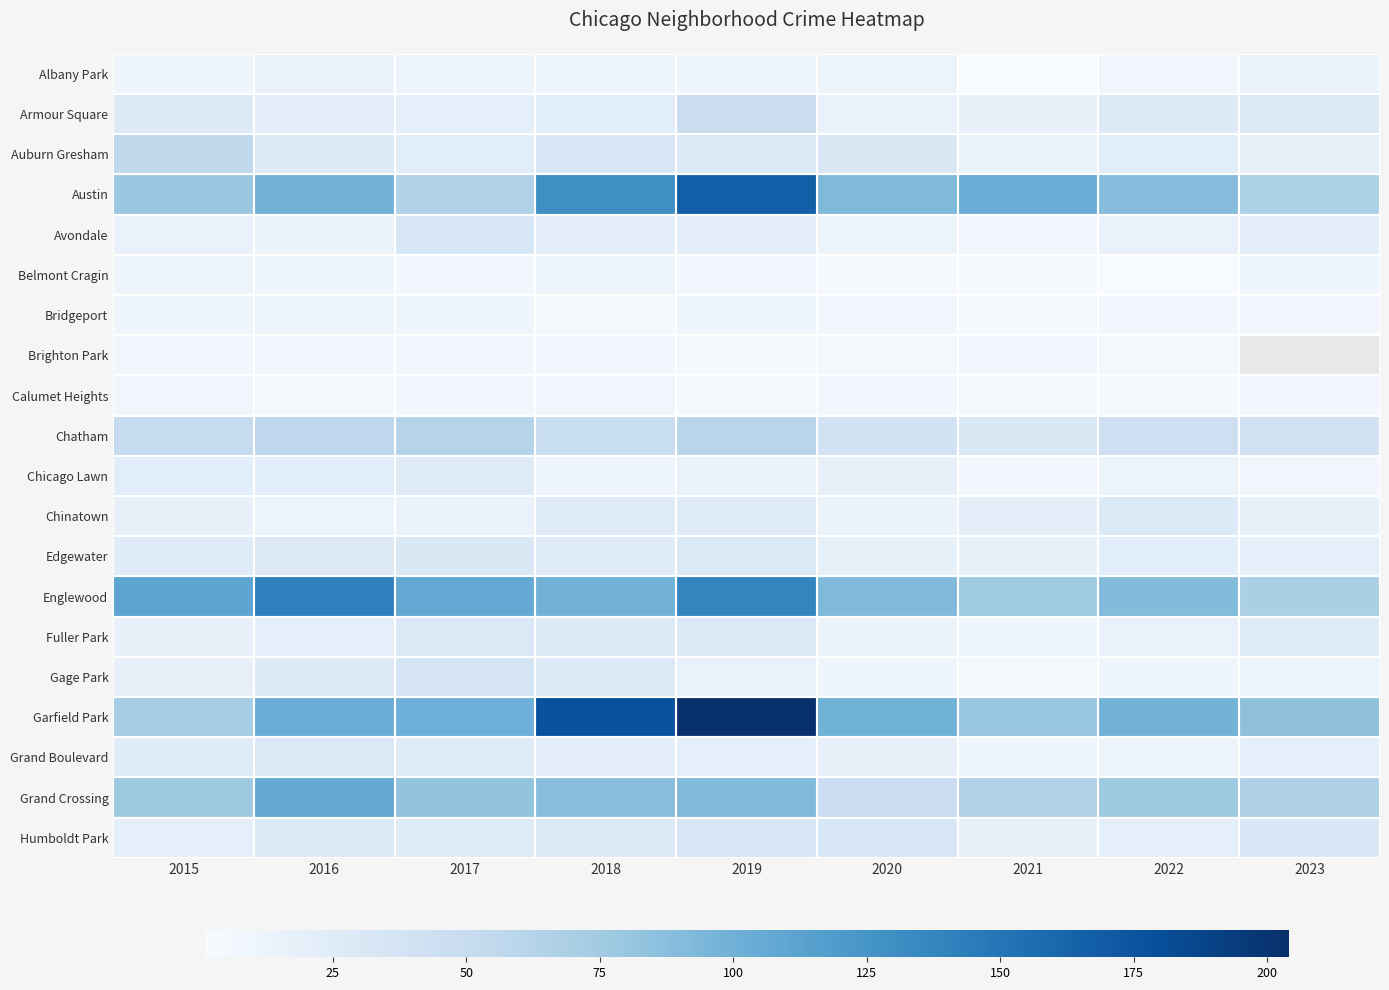

The Auburn Gresham series shows 33.8 at 2022. True or false?

False